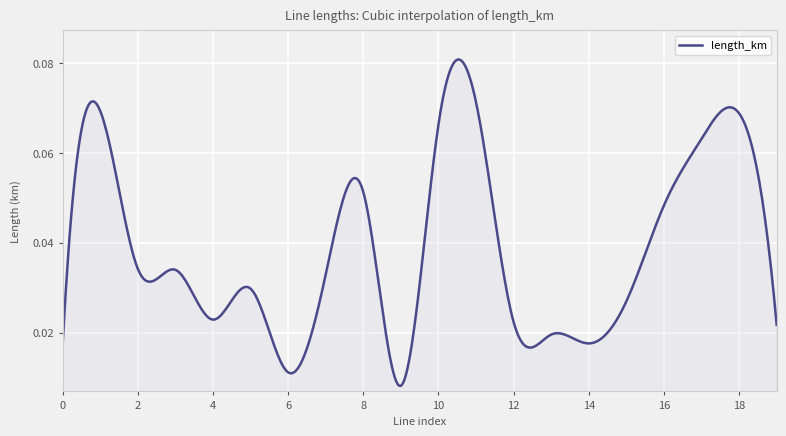

How many lines are shown in the chart?

1